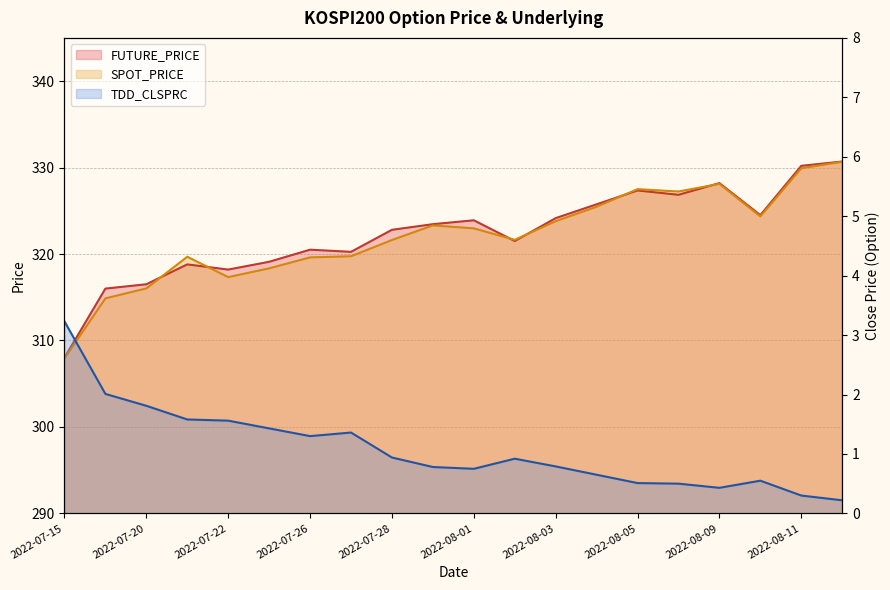

The value of SPOT_PRICE at 2022-08-01 is 323.0. True or false?

True